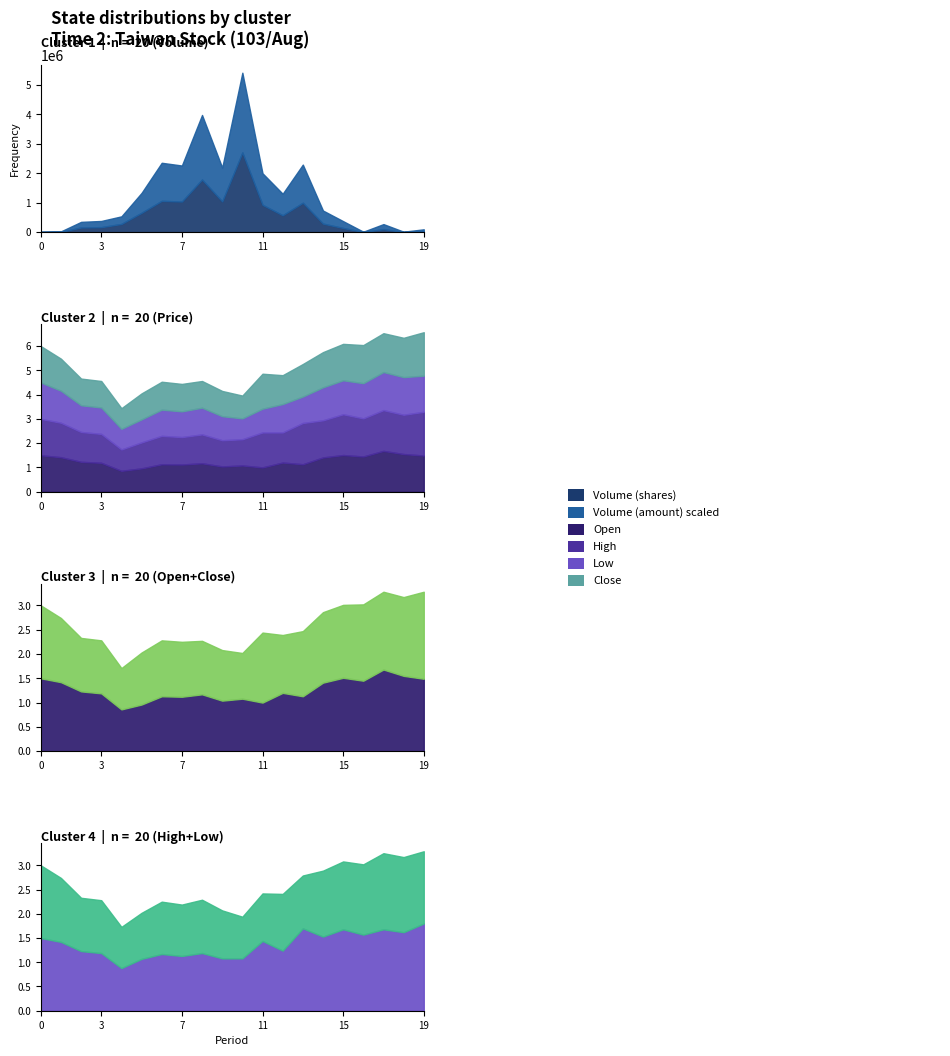

What is the average value of the Volume (shares) series?

600150.0